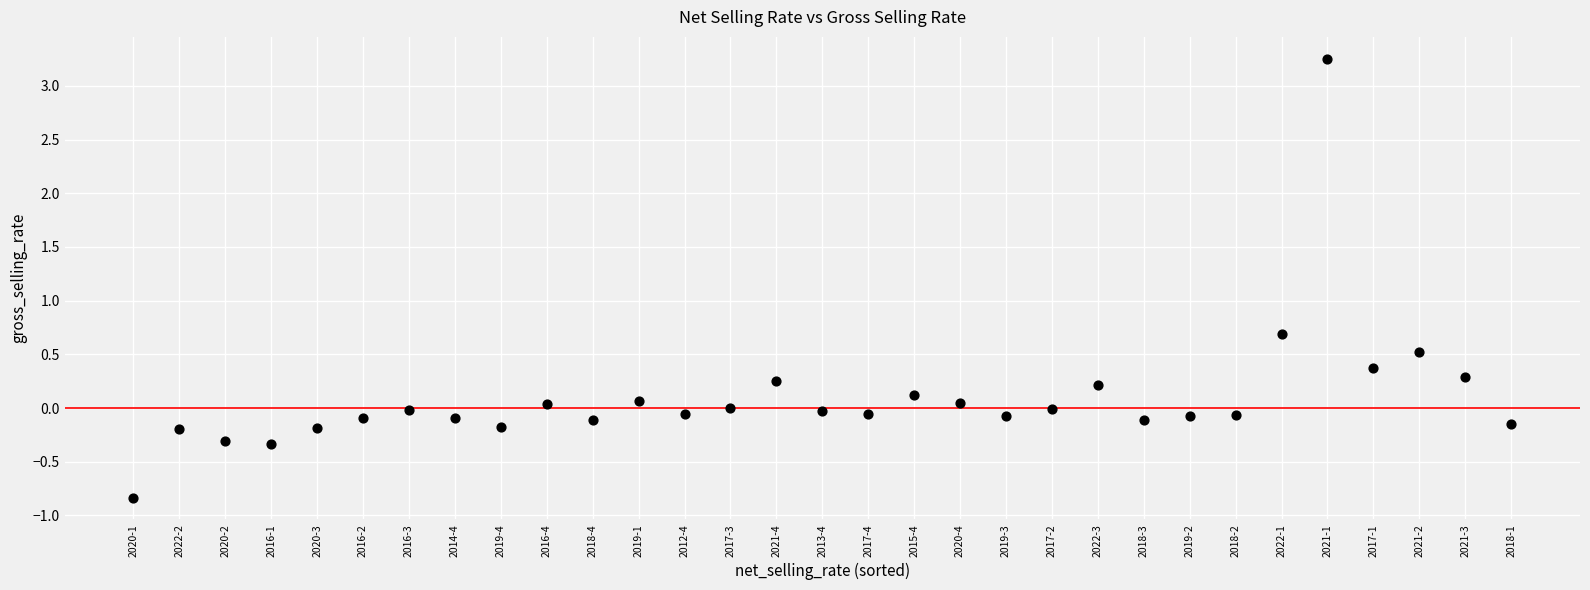

What is the range of Y values (max minus min)?

4.1